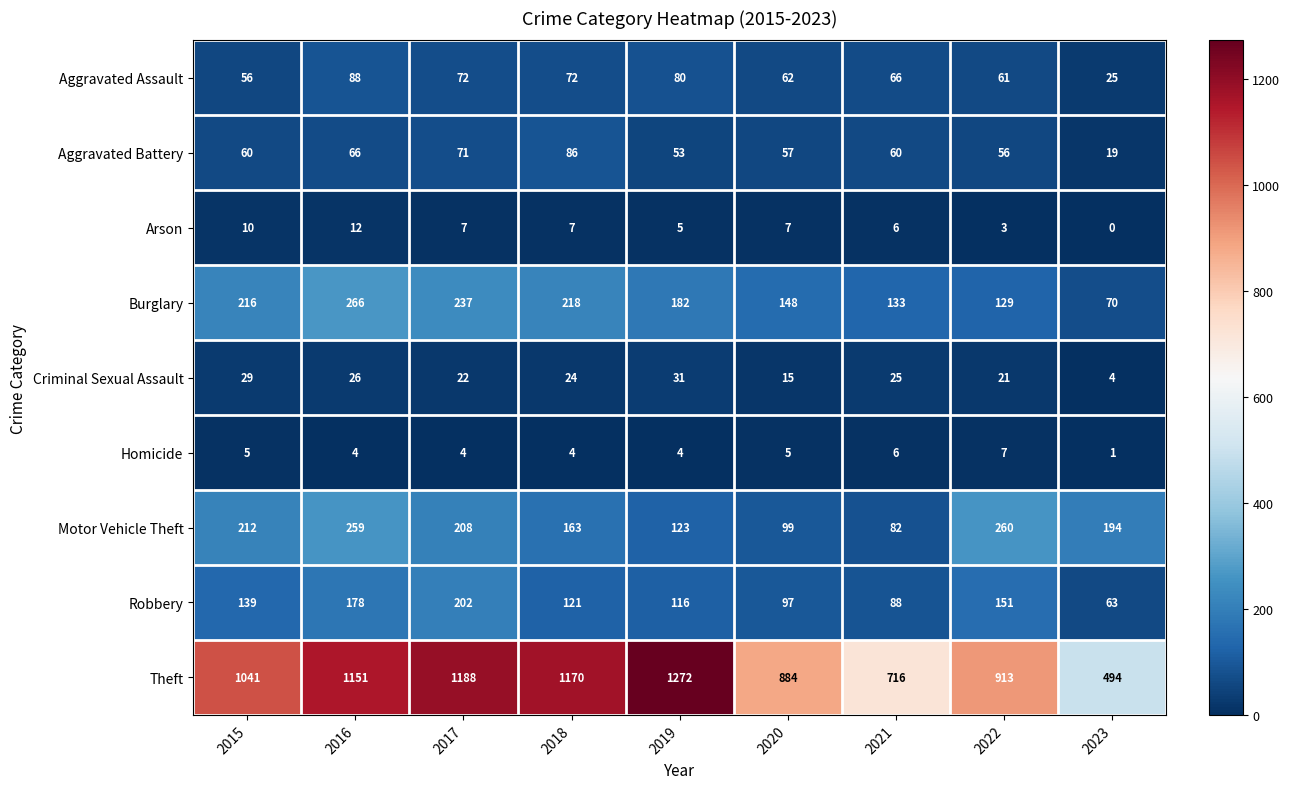

True or false: Criminal Sexual Assault has a value of 7 at 2018.

False